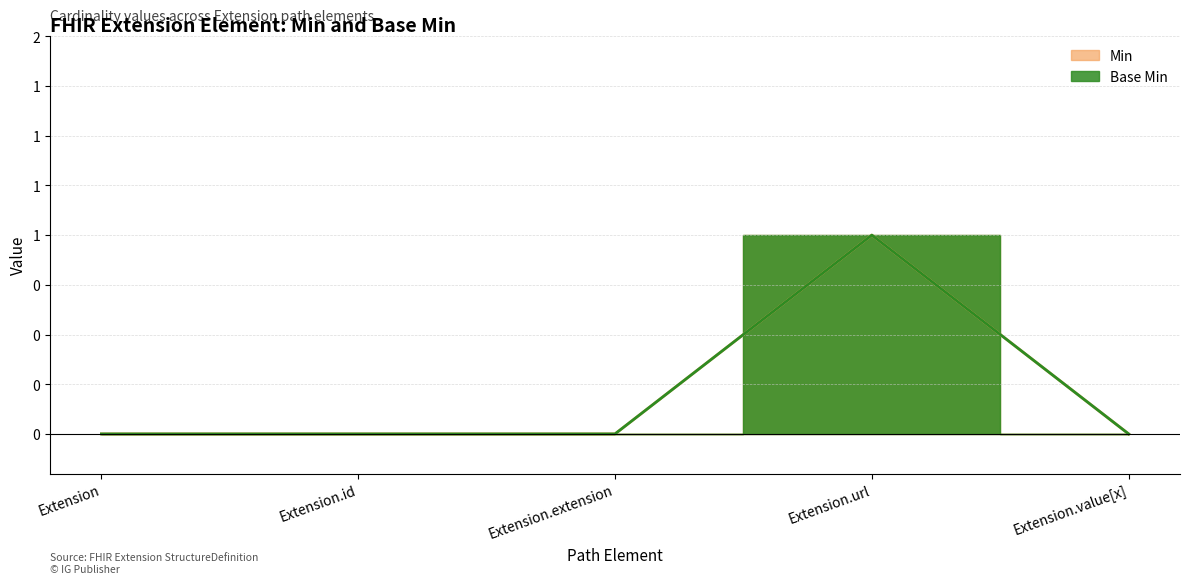

True or false: Min and Base Min intersect in this chart.

False